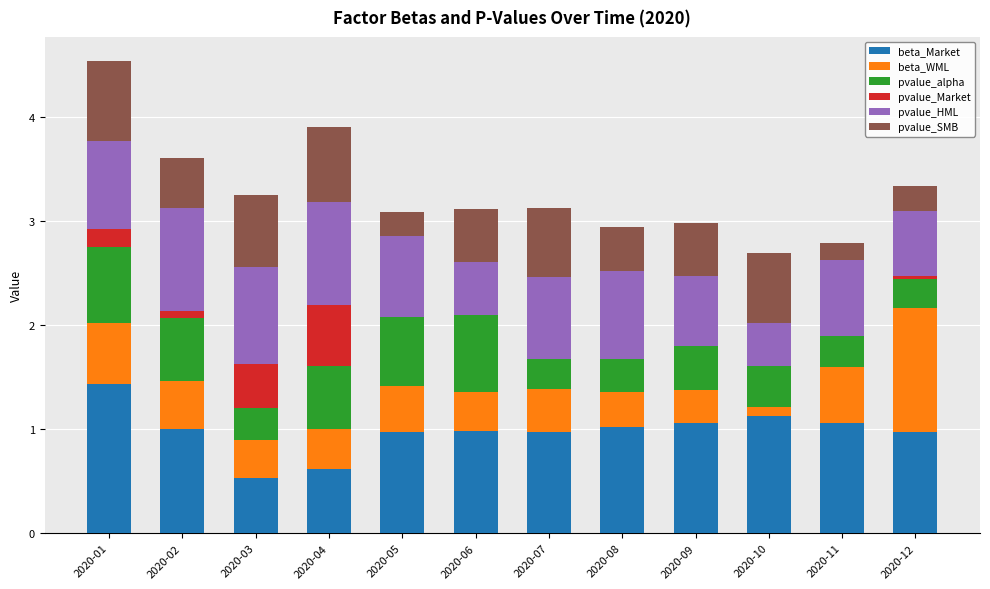

At which category is the sum across all series the highest?

2020-01